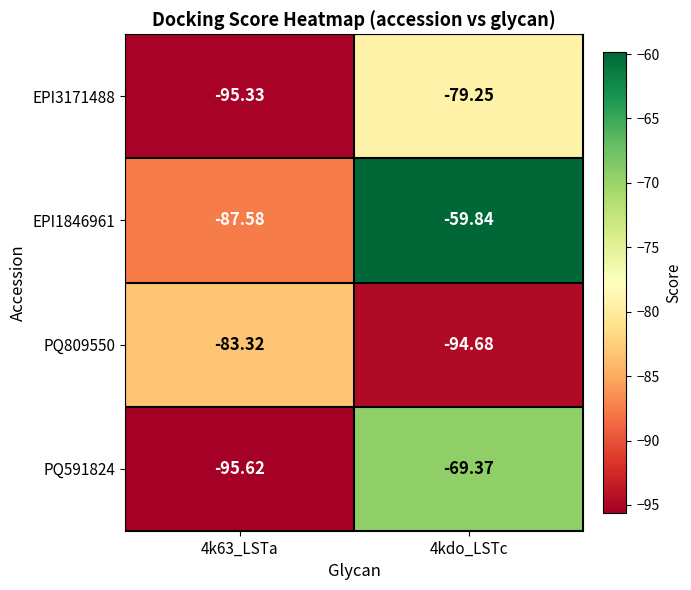

List the series in order of their peak value, highest first.

EPI1846961, PQ591824, EPI3171488, PQ809550